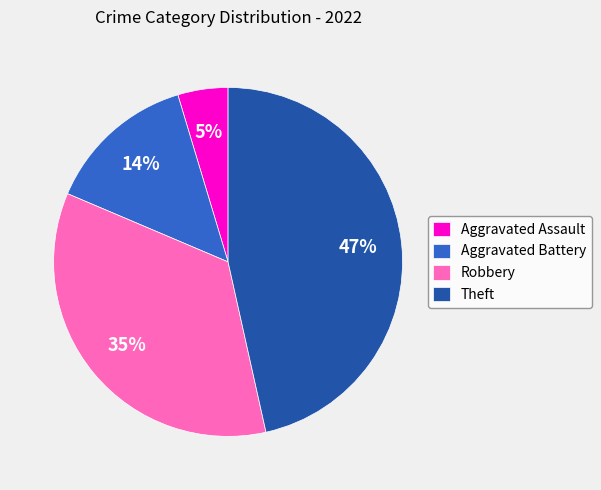

The Aggravated Assault slice represents 5% of the pie. True or false?

True